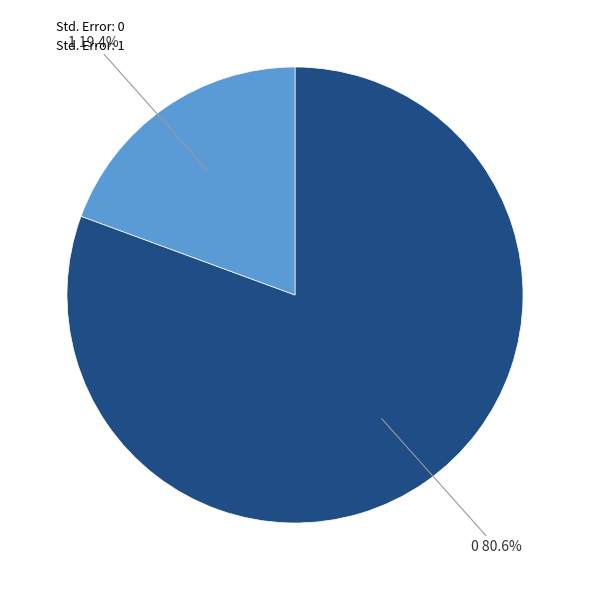

To the nearest percent, what is the average slice percentage?

50%